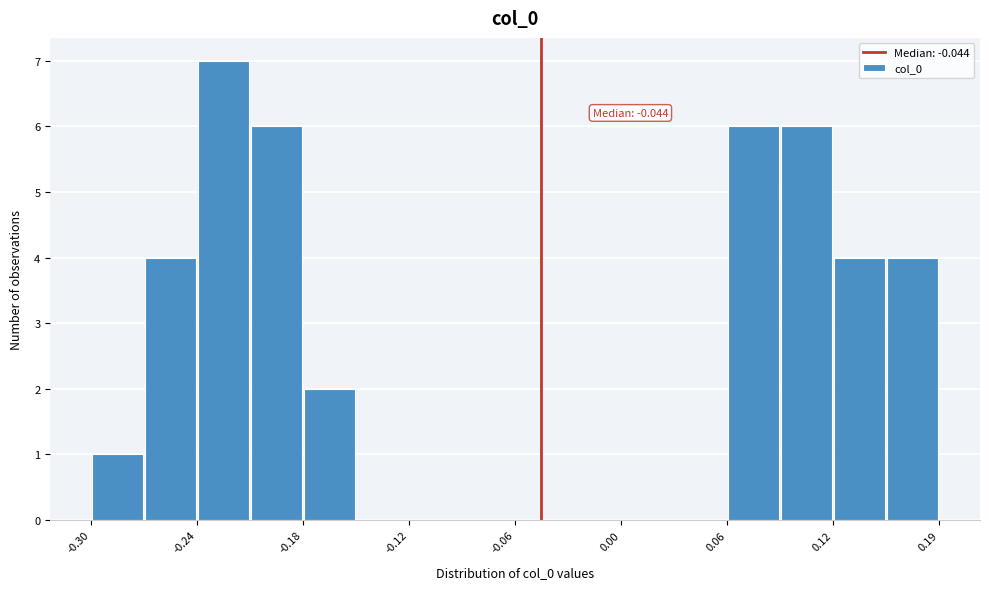

Around what value on the x-axis is the tallest bar? Give the approximate position of its centre, as read against the axis.

-0.23